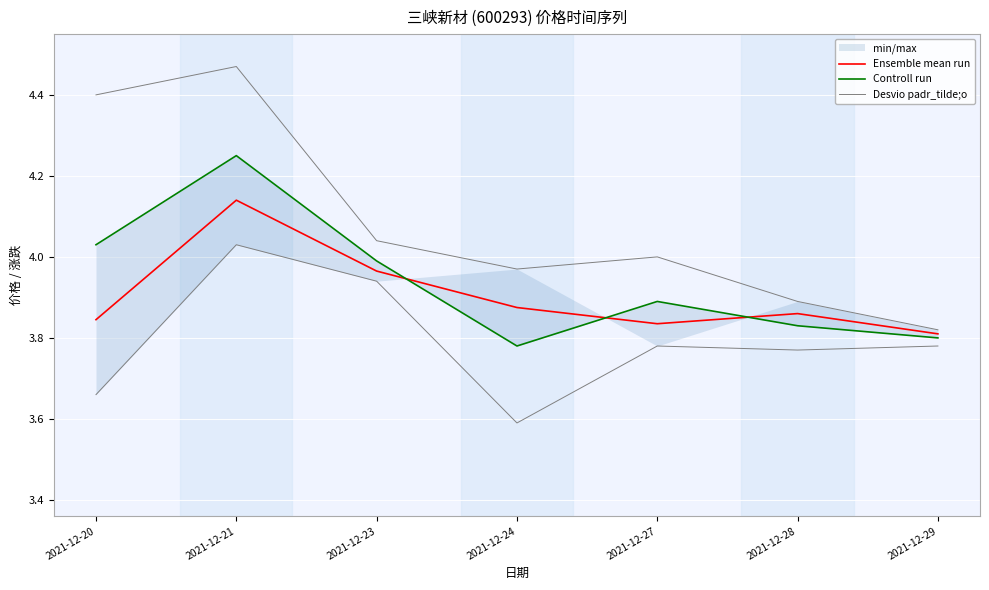

List the series in order of their peak value, highest first.

Desvio padr_tilde;o, Controll run, Ensemble mean run